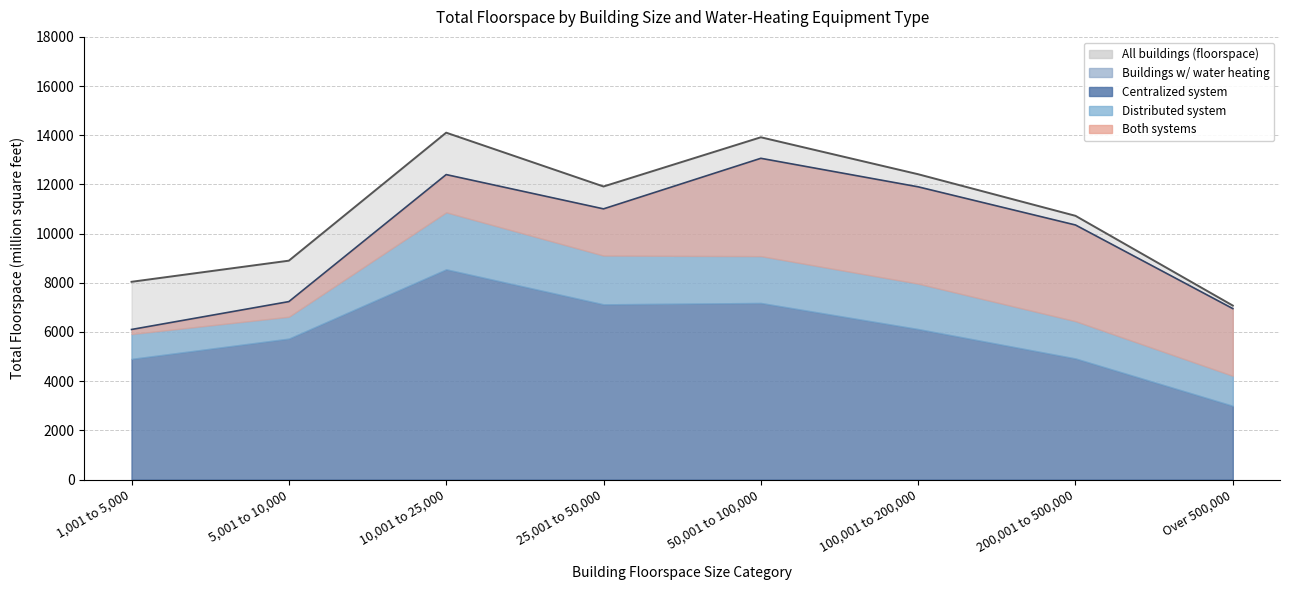

What is the label of the 3rd point from the left?

10,001 to 25,000